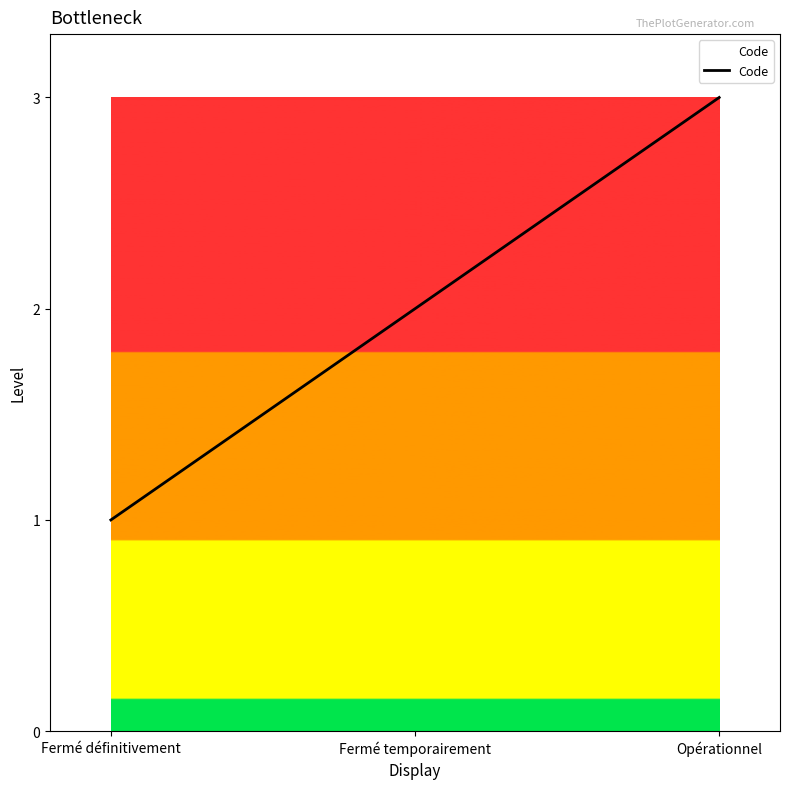

Read the value at Fermé définitivement.

1